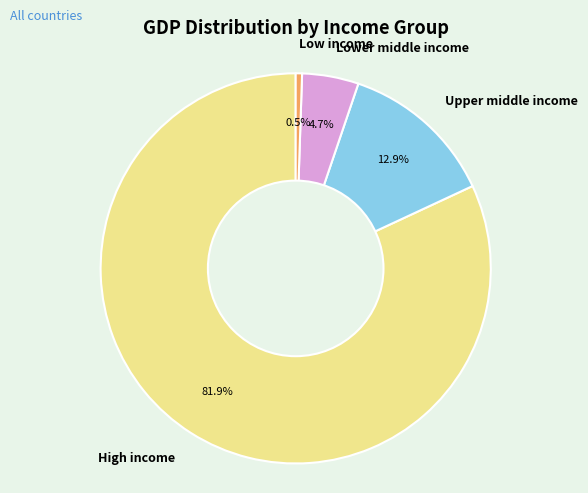

How many slices are in this pie chart?

4